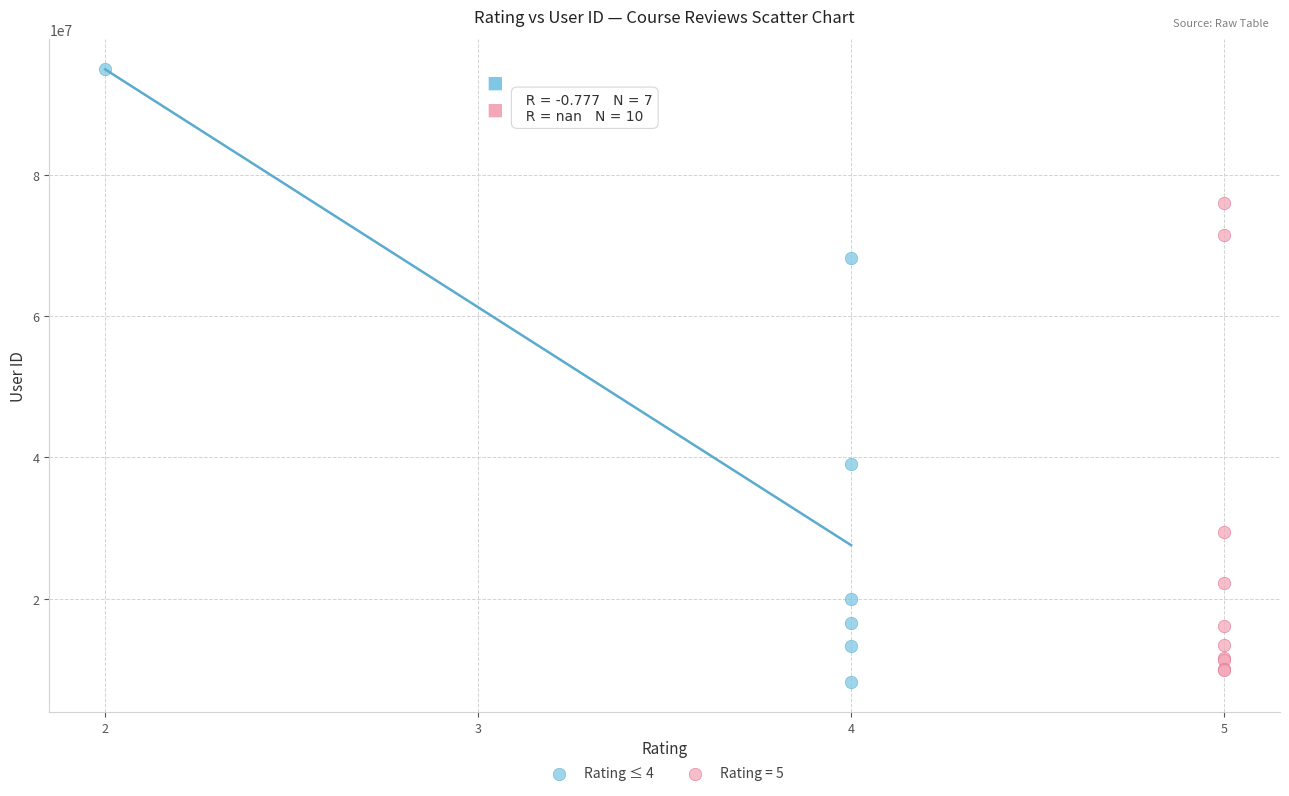

Which series has the widest spread of Y values?

Rating ≤ 4